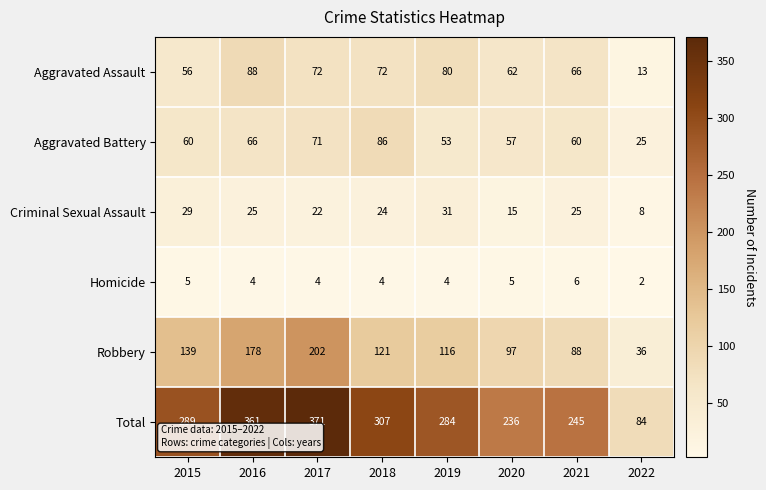

The value of Criminal Sexual Assault at 2016 is 39. True or false?

False